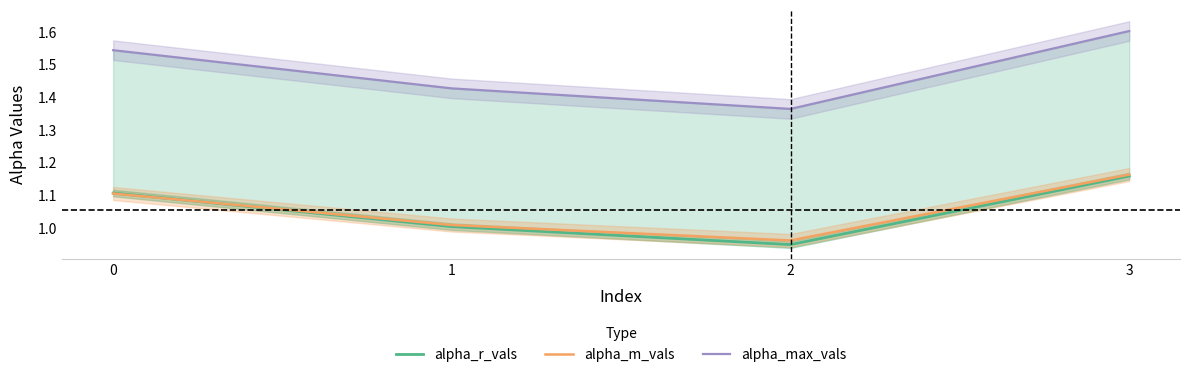

Reading right to left, what are all the values shown in this chart?

alpha_r_vals: 1.2	0.9	1.0	1.1
alpha_m_vals: 1.2	1.0	1.0	1.1
alpha_max_vals: 1.6	1.4	1.4	1.5